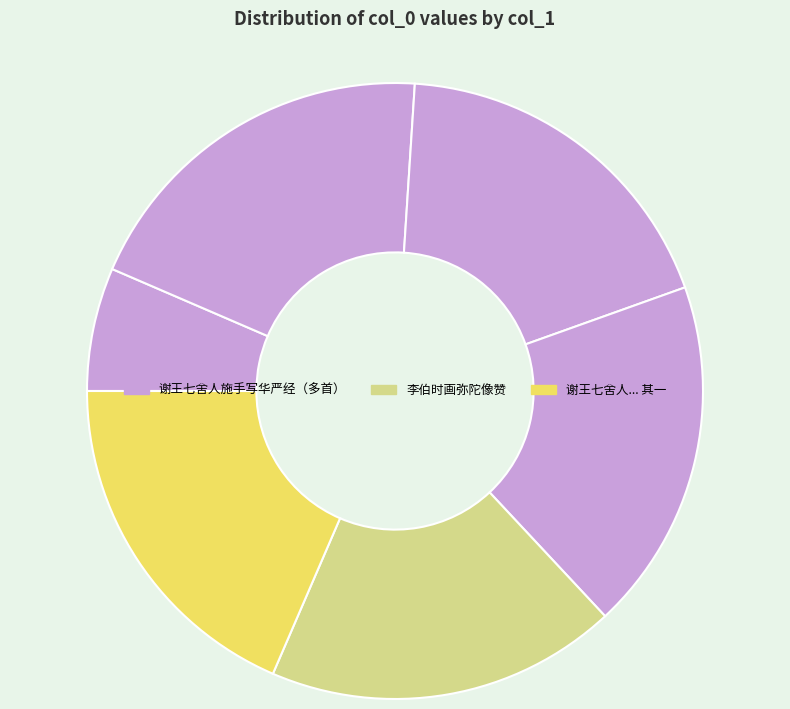

Which category has the smallest portion of the pie?

谢王七舍人施手写华严经并大藏等经及弥陀像